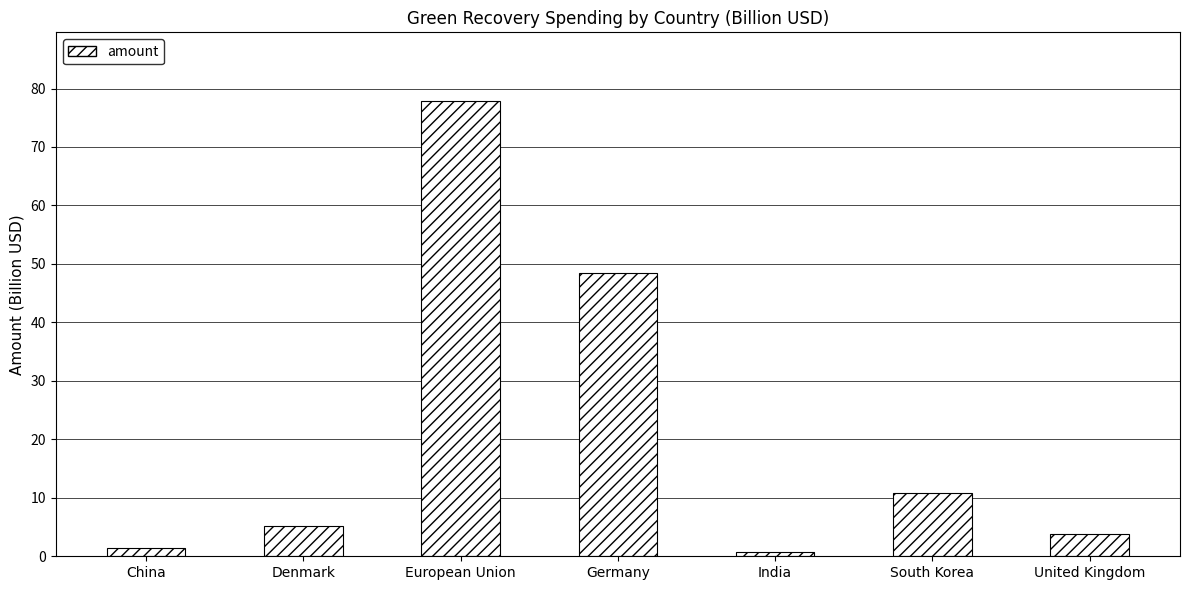

What is the difference between the second highest and minimum values?

47.6